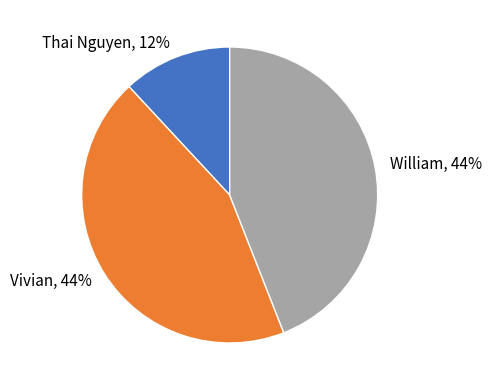

Which category has the smallest portion of the pie?

Thai Nguyen